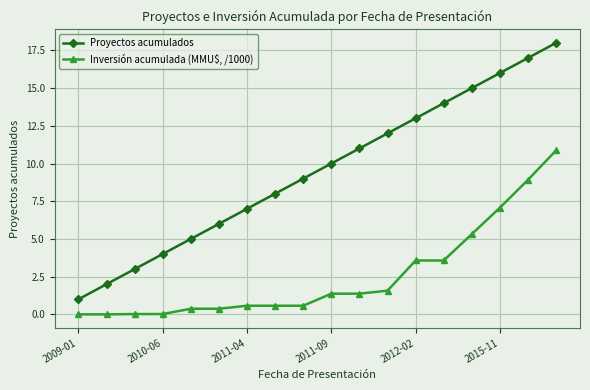

What is the greatest value displayed?

18.0